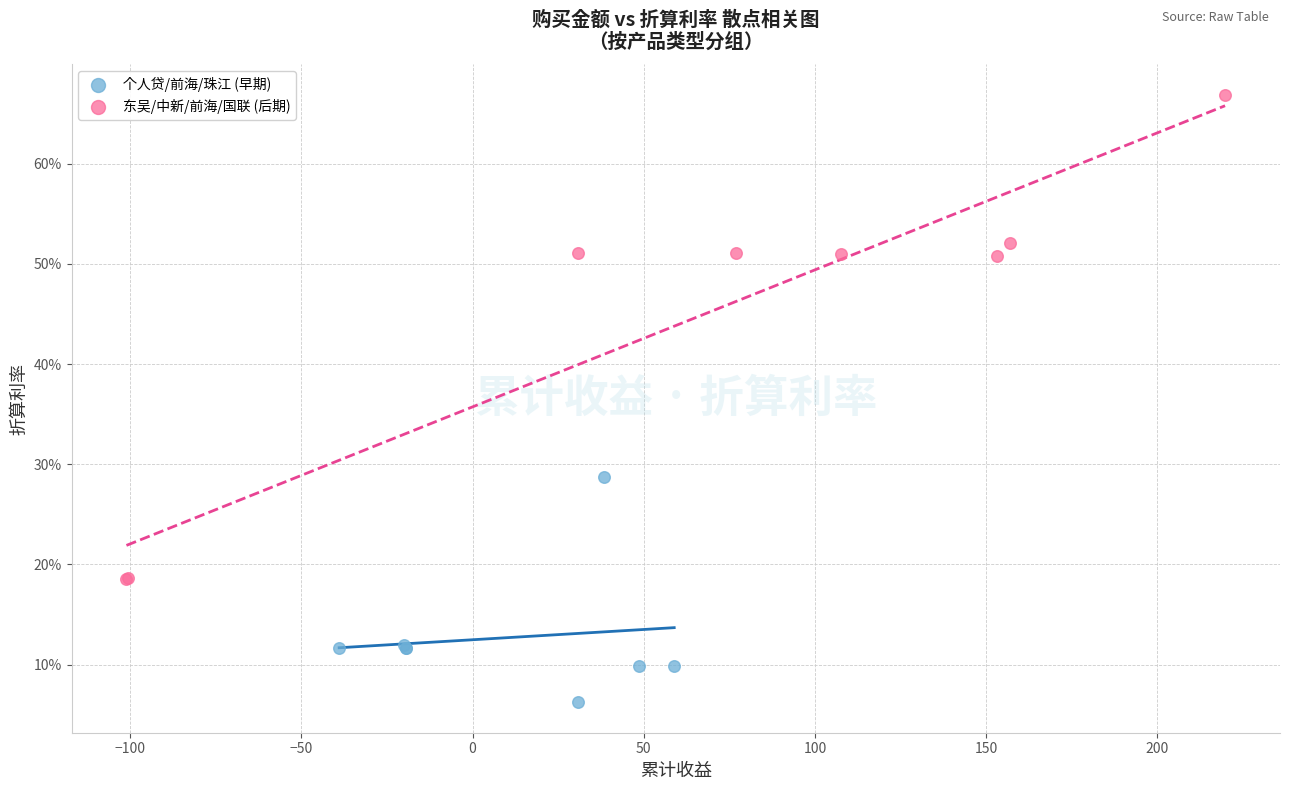

Which series has the largest Y range (max minus min)?

东吴/中新/前海/国联 (后期)